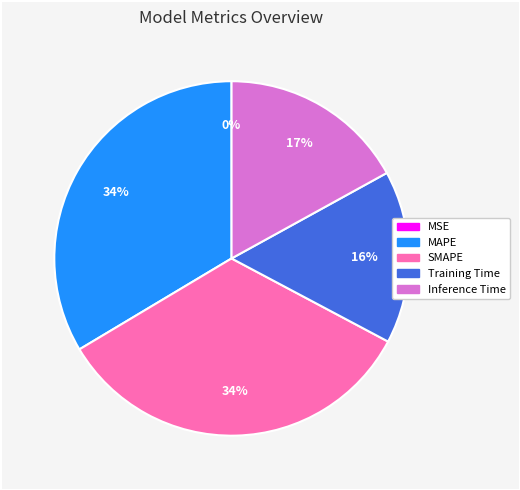

Does MAPE represent more than half of the total?

No